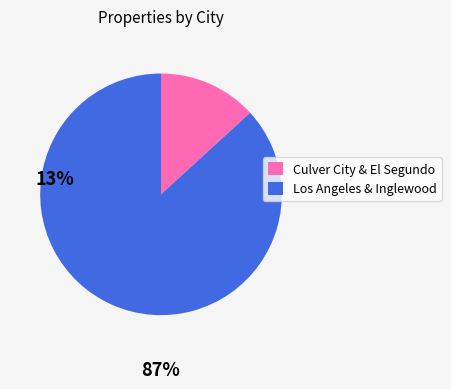

How many slices are in this pie chart?

2